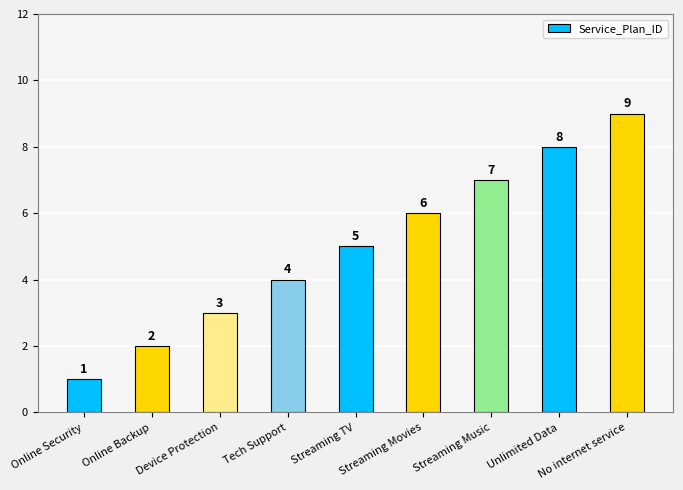

Where is the data nearest to the value 5?

Streaming TV